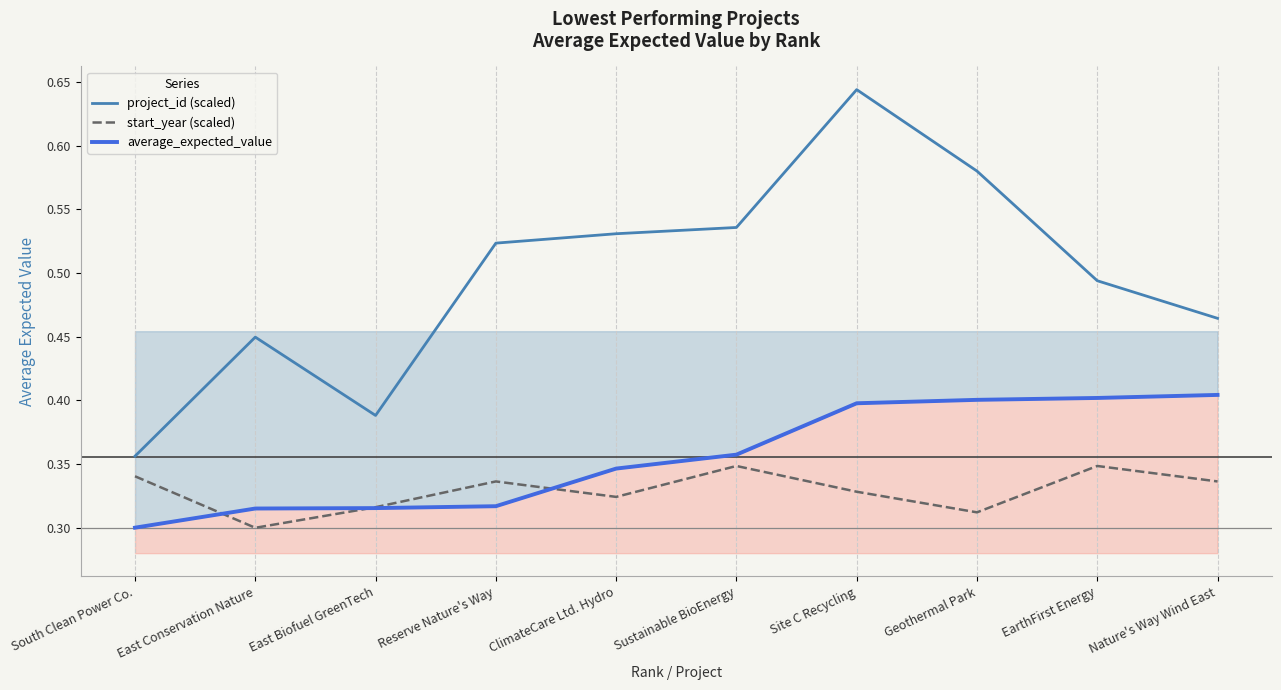

Rank the series at Sustainable BioEnergy from highest to lowest value.

project_id (scaled), average_expected_value, start_year (scaled)